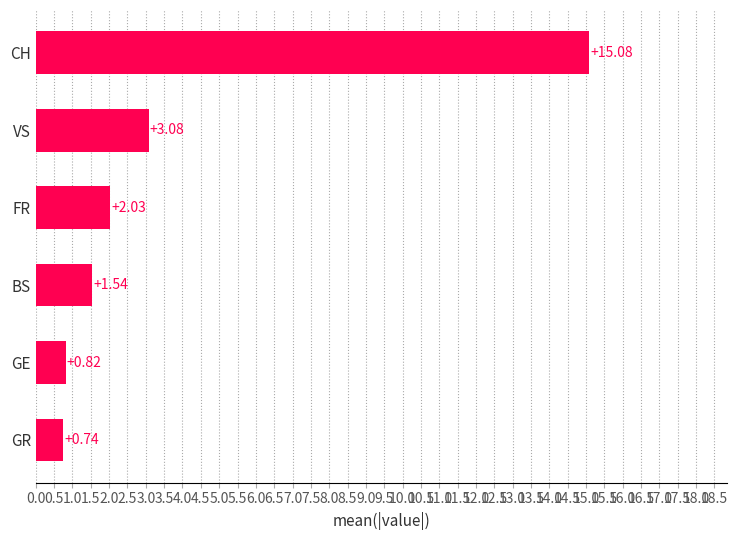

What is the greatest value displayed?

15.1